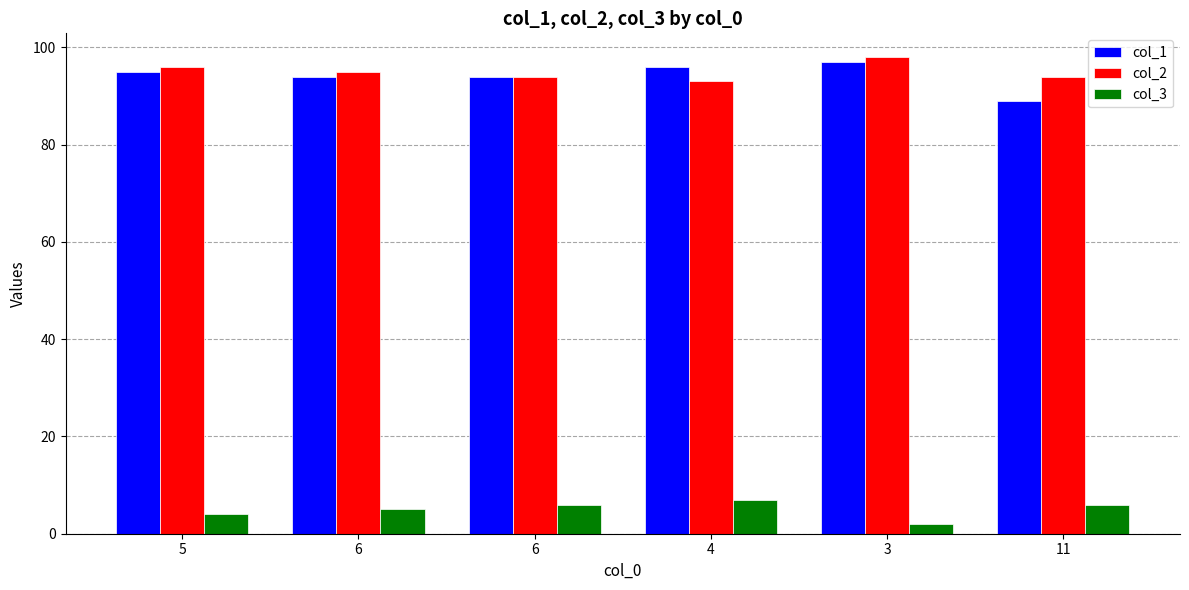

How many distinct data groups are displayed?

3